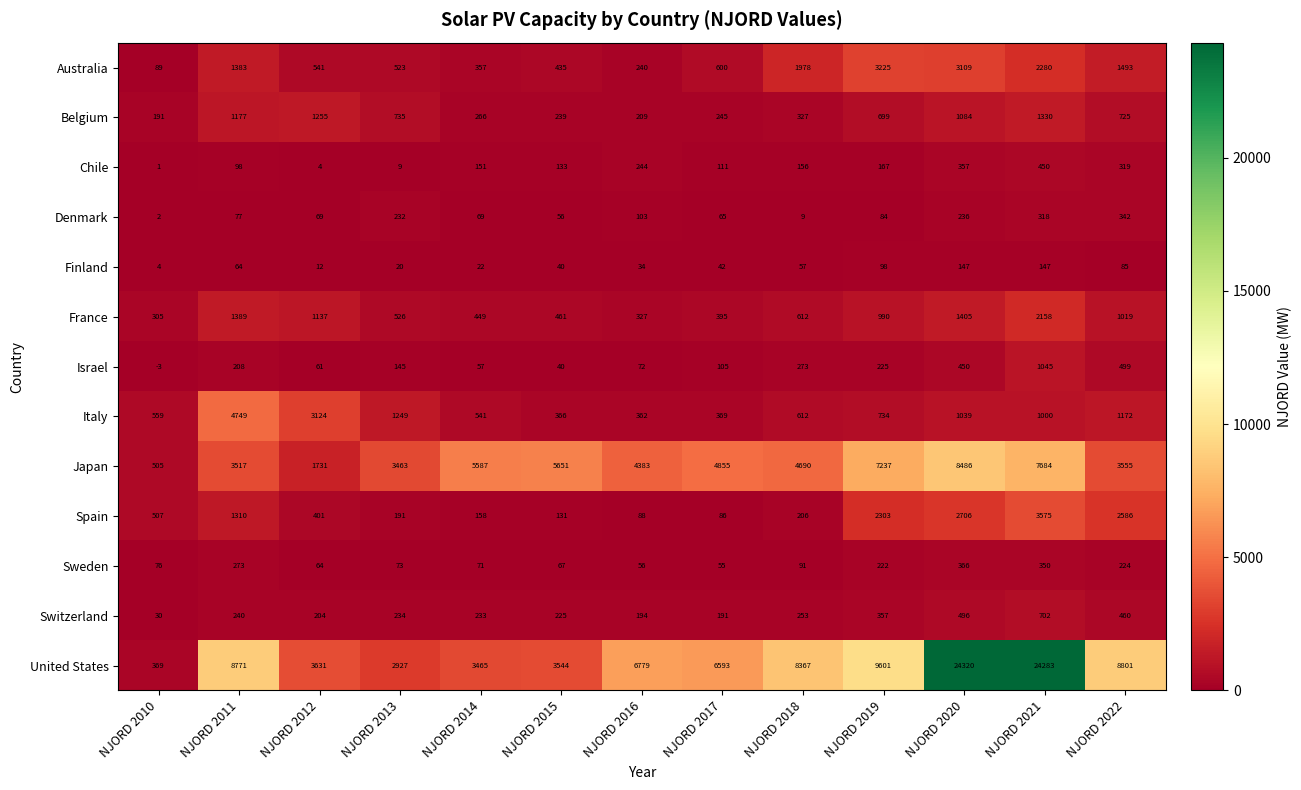

What is the approximate value of Japan at NJORD 2014?

5587